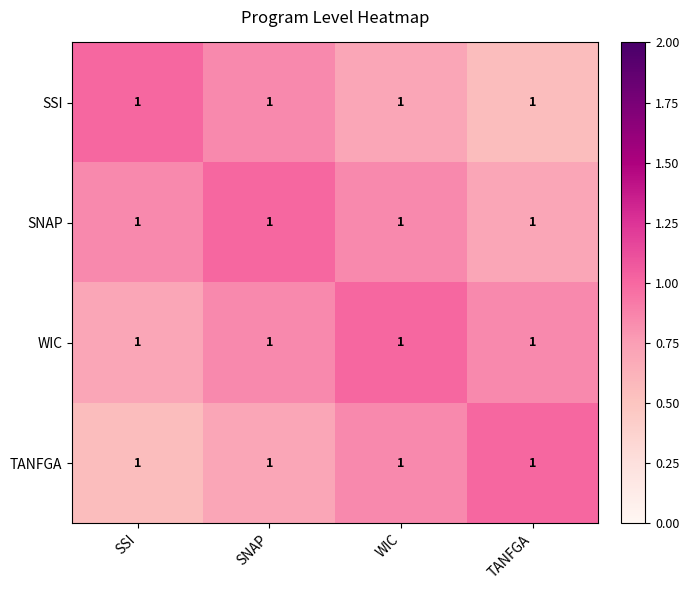

Rank the categories by SSI value from highest to lowest.

SSI, SNAP, WIC, TANFGA